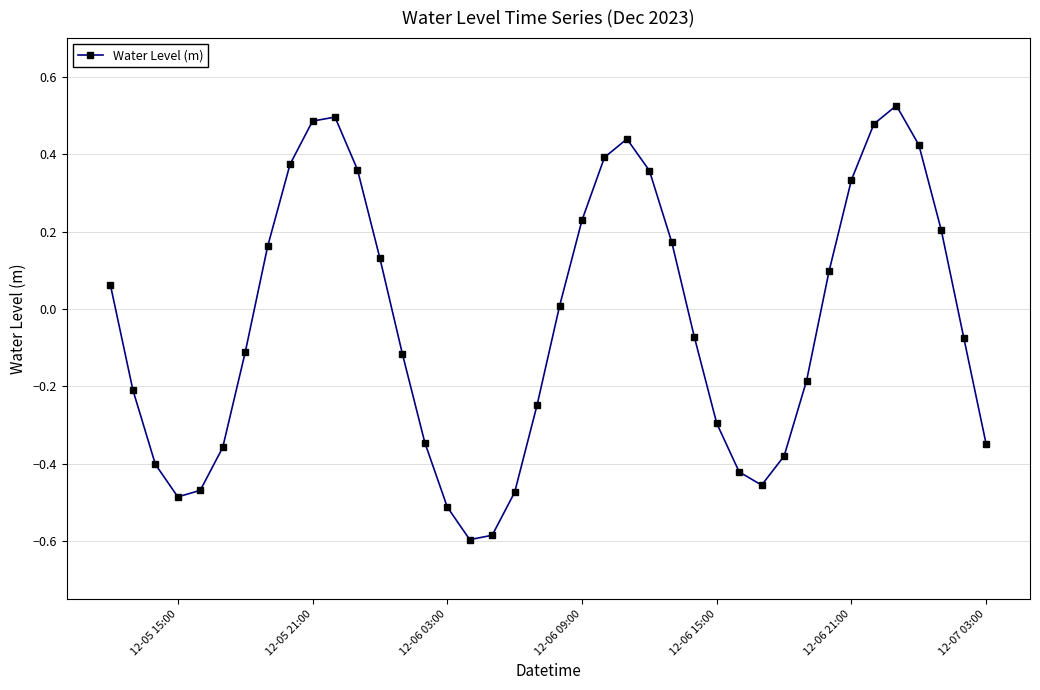

True or false: the data has more than 2 interior local peaks.

True